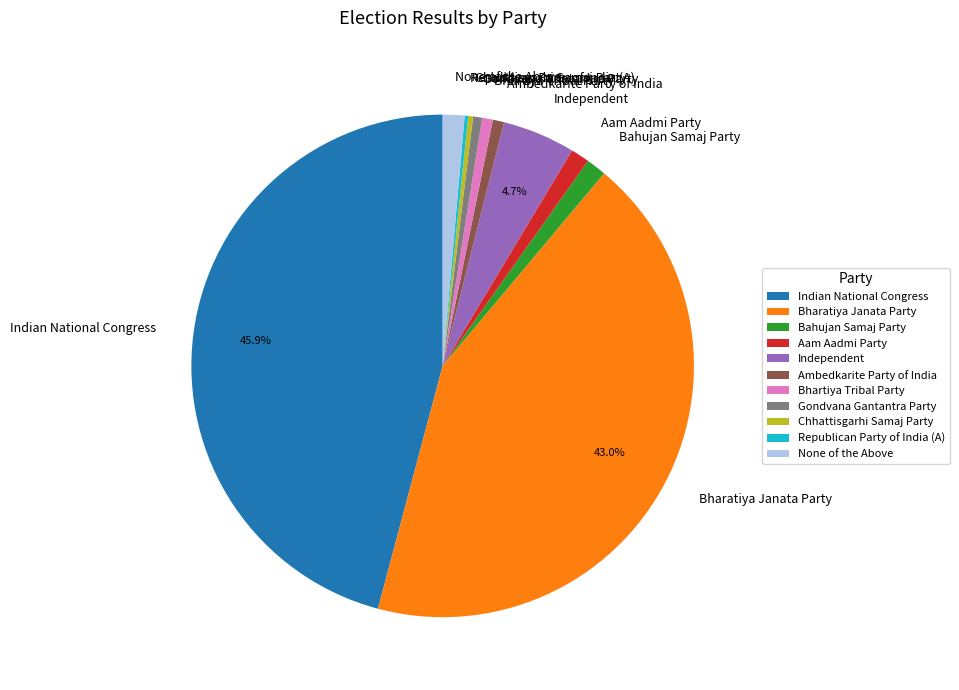

Does any single category account for the majority?

No